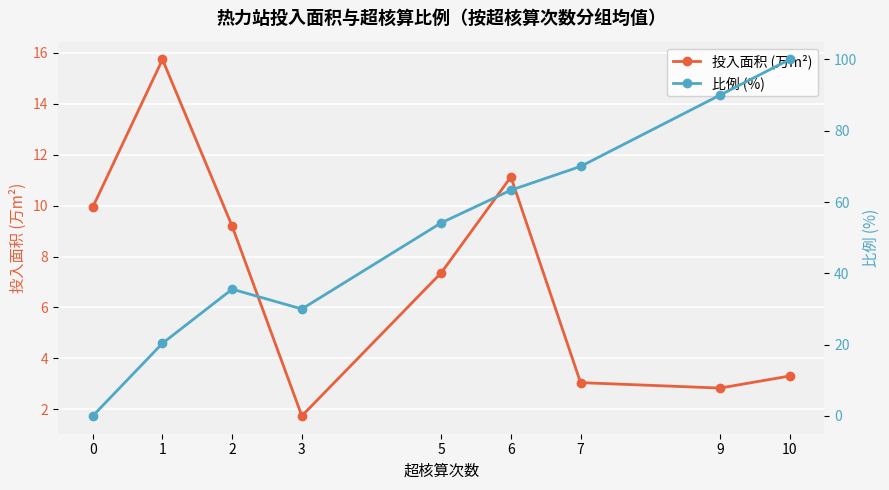

How many values in the 投入面积 (万m²) series are below 7?

4